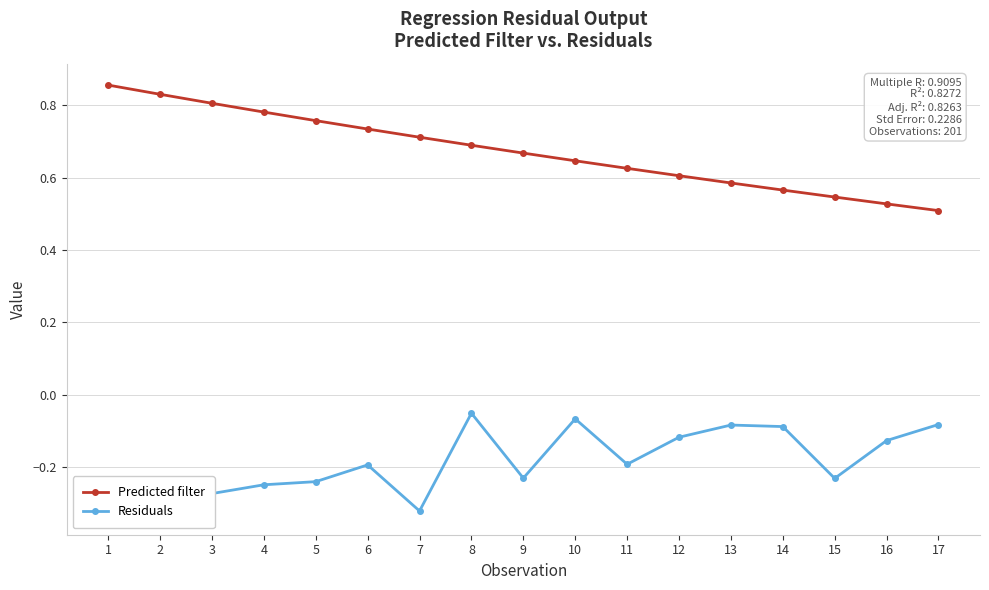

What is the difference between the highest and lowest values at 12?

0.7